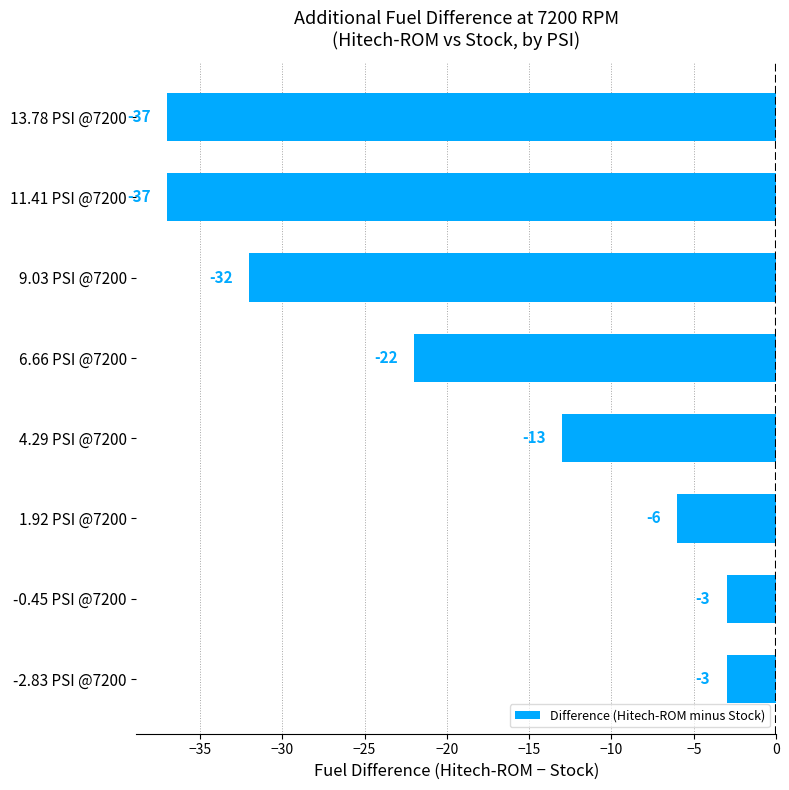

The value at -2.83 PSI @7200 is -5. True or false?

False